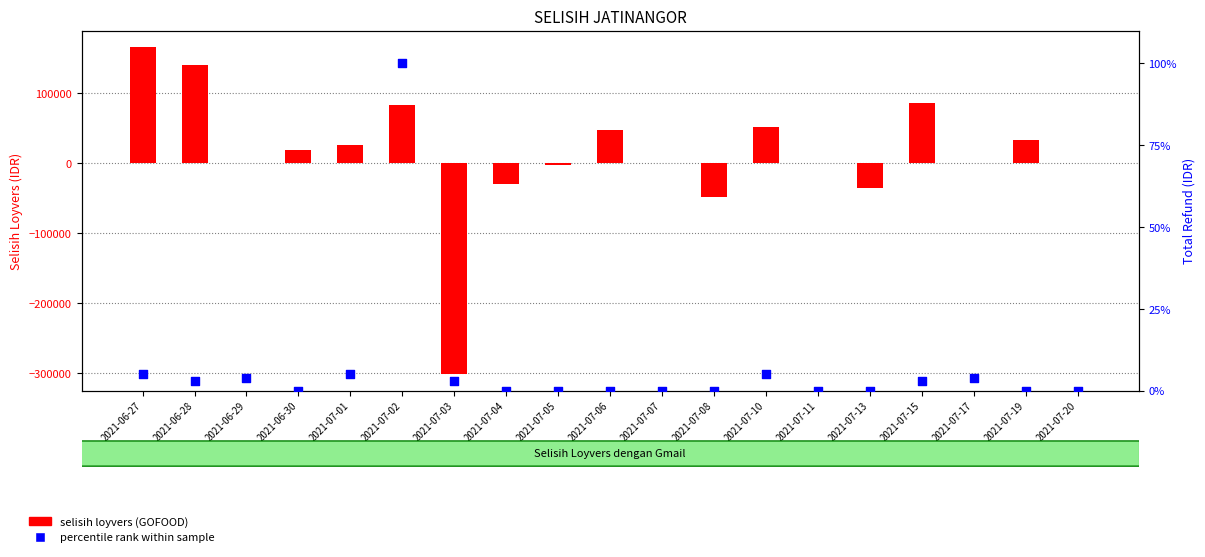

What are all the series names shown in the legend?

selisih loyvers (GOFOOD), percentile rank within sample